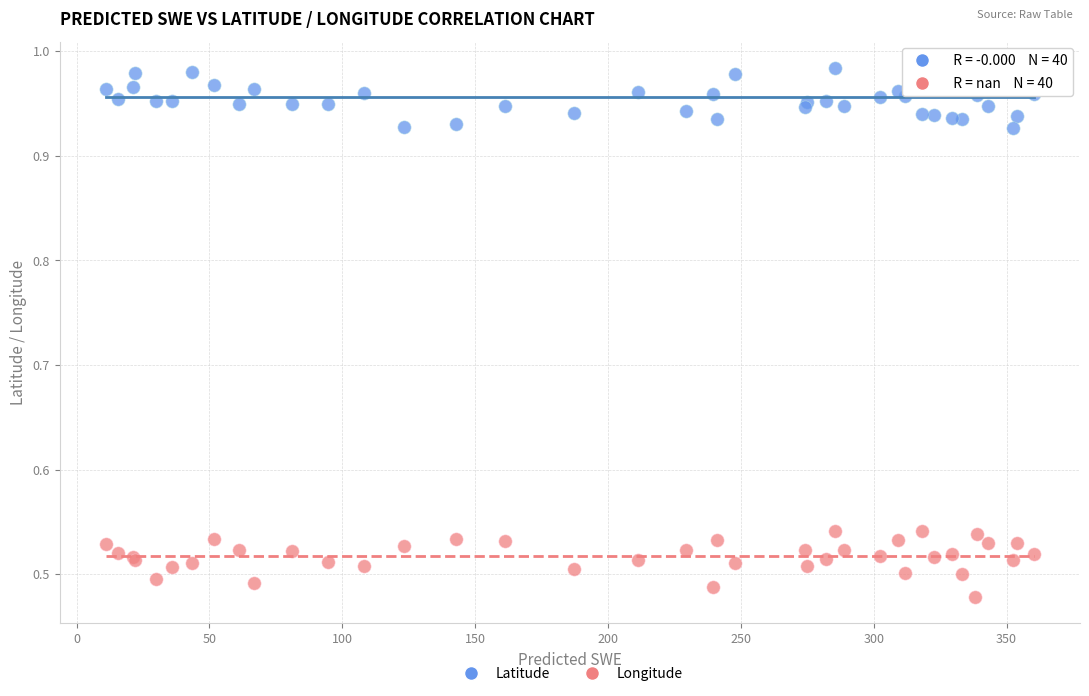

Which series reaches the maximum Y coordinate?

Latitude